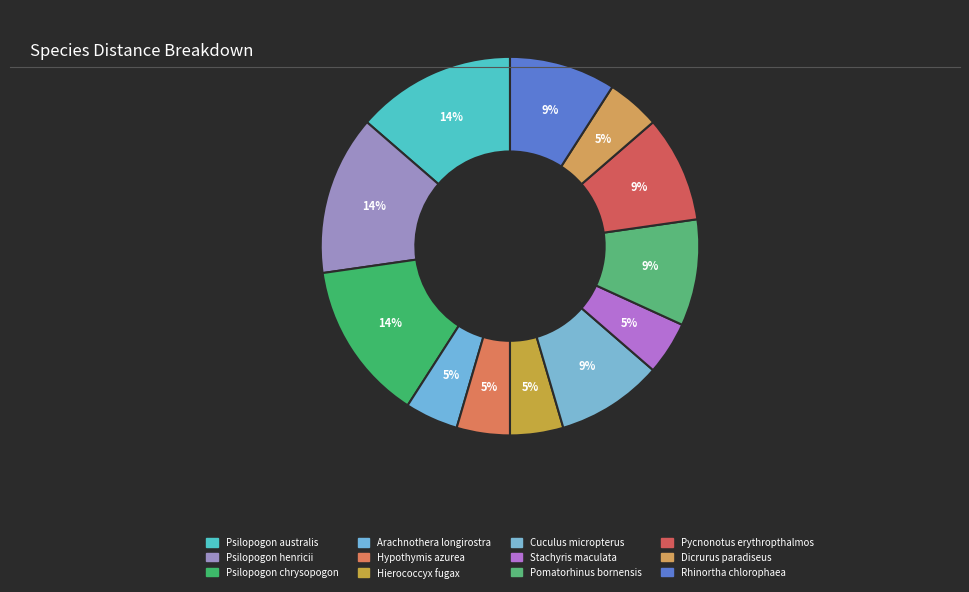

Count the number of slices in the pie.

12